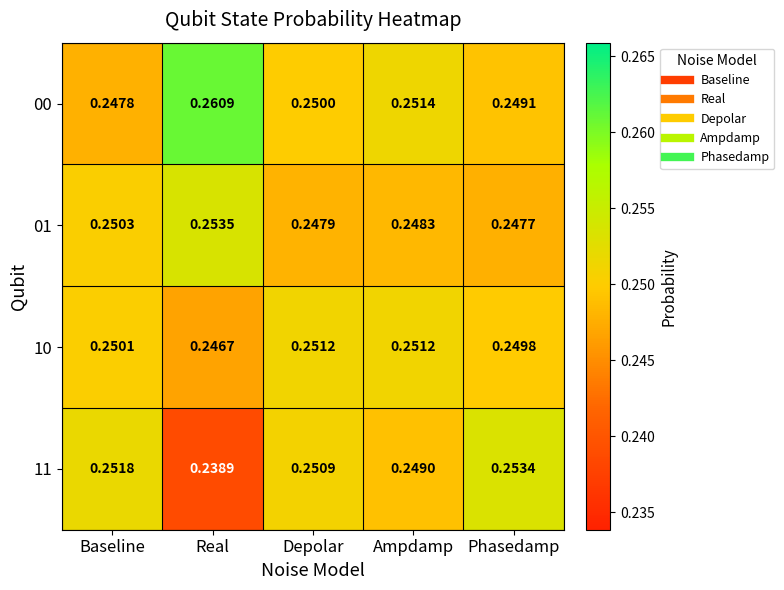

Rank the series at Baseline from lowest to highest value.

00, 10, 01, 11